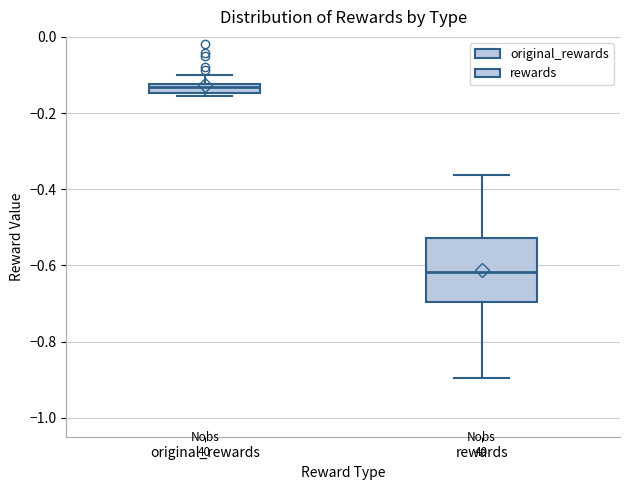

Where does the lower whisker of the box for rewards end on the y-axis? The values are not printed on the chart, so give them approximately, as read against the axis.

-0.90